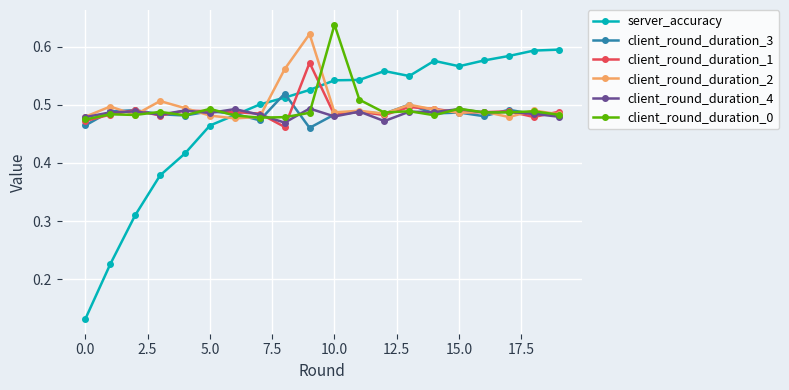

Count the client_round_duration_0 values in the range 0 to 1.

20